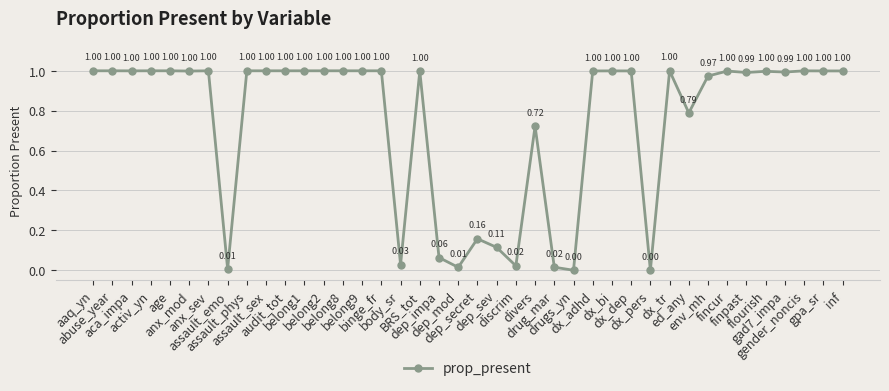

Does the chart have visible grid lines?

Yes